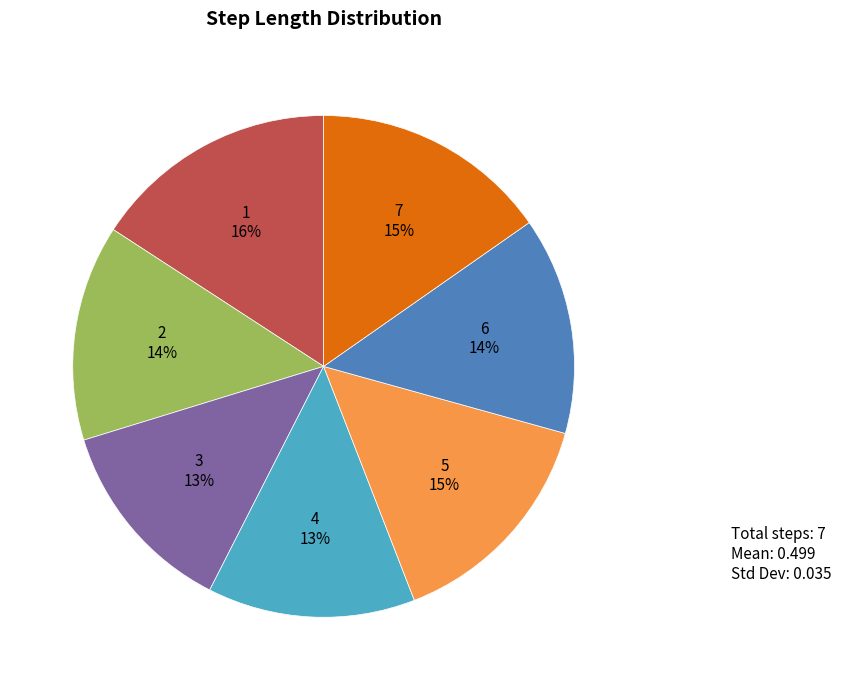

How many segments does this pie chart have?

7